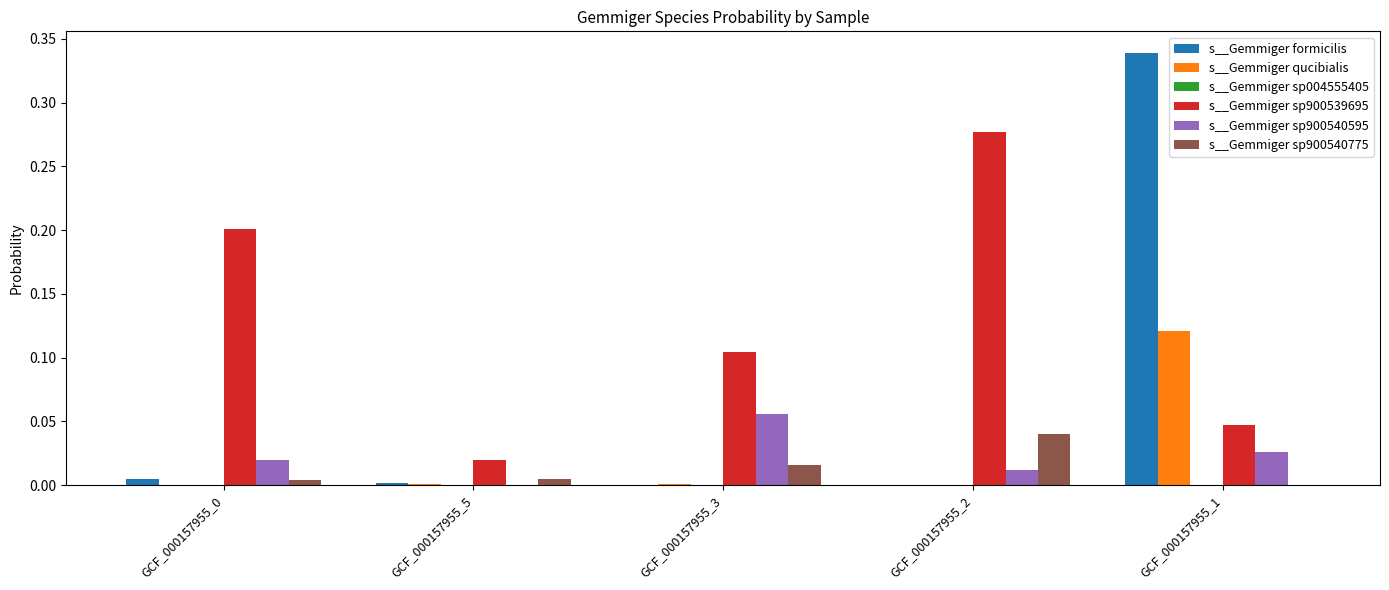

At which category is the sum across all series the highest?

GCF_000157955_1